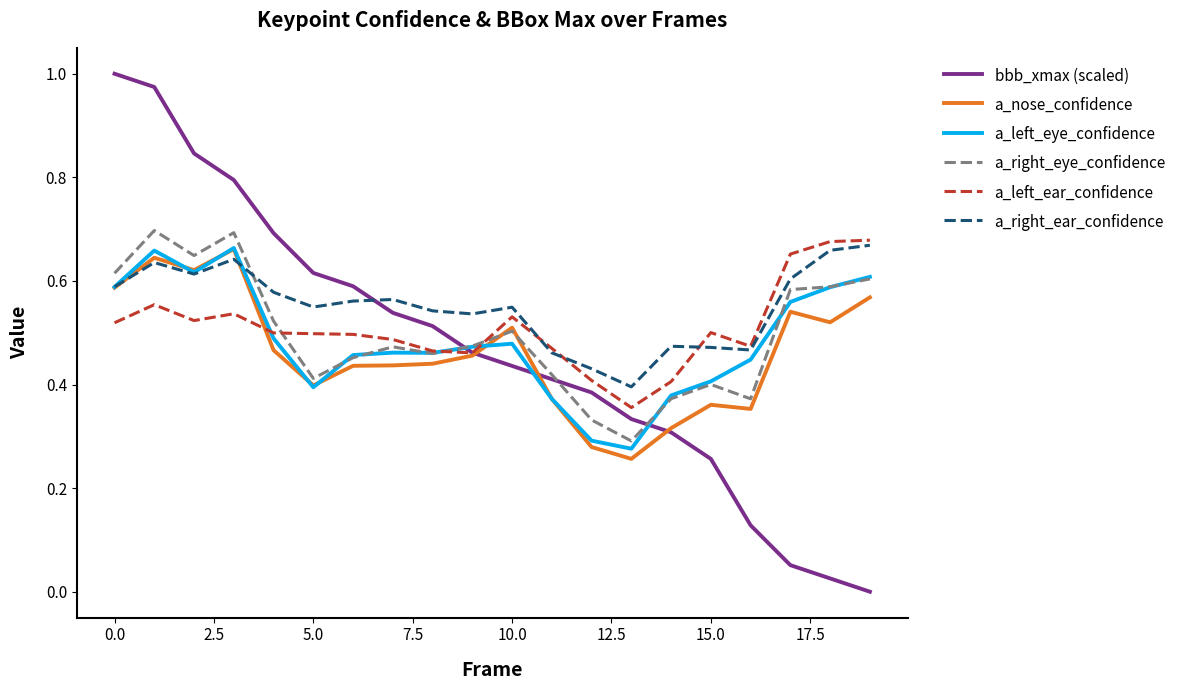

Which series has the largest range (max minus min)?

bbb_xmax (scaled)